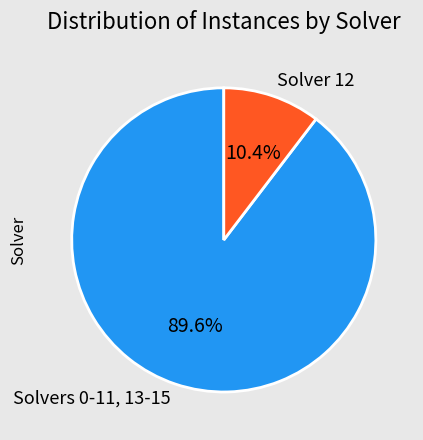

Between Solver 12 and Solvers 0-11, 13-15, which is larger?

Solvers 0-11, 13-15